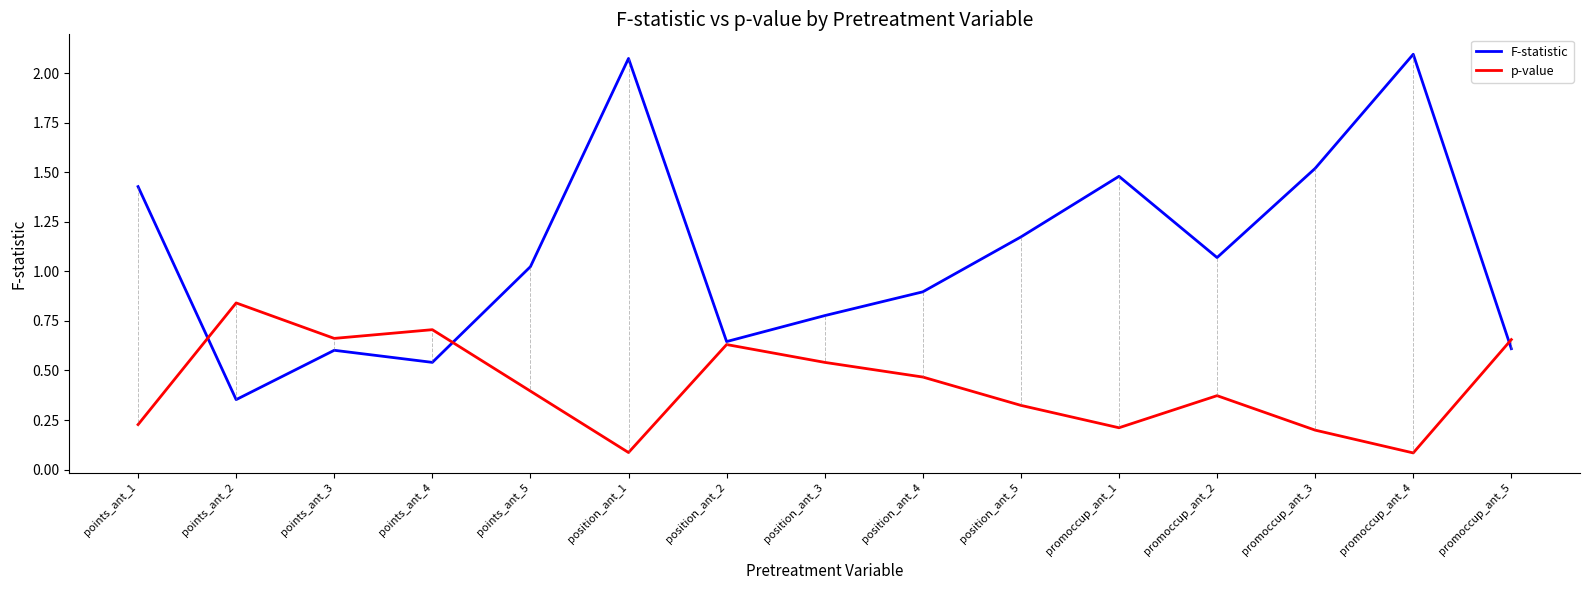

Which category has the lowest value in the F-statistic series?

points_ant_2